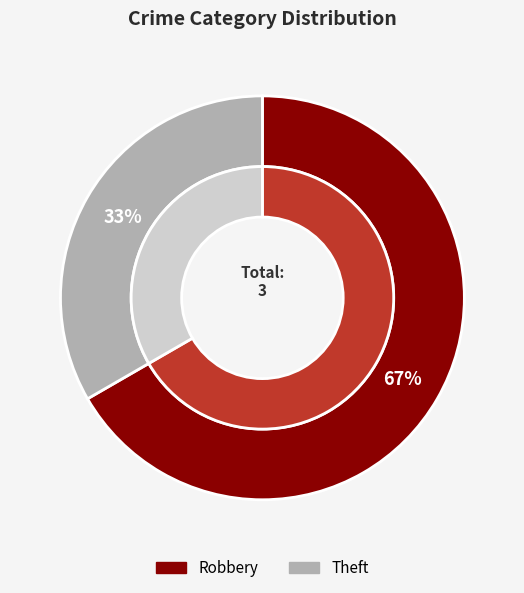

True or false: Theft accounts for 45% of the total.

False